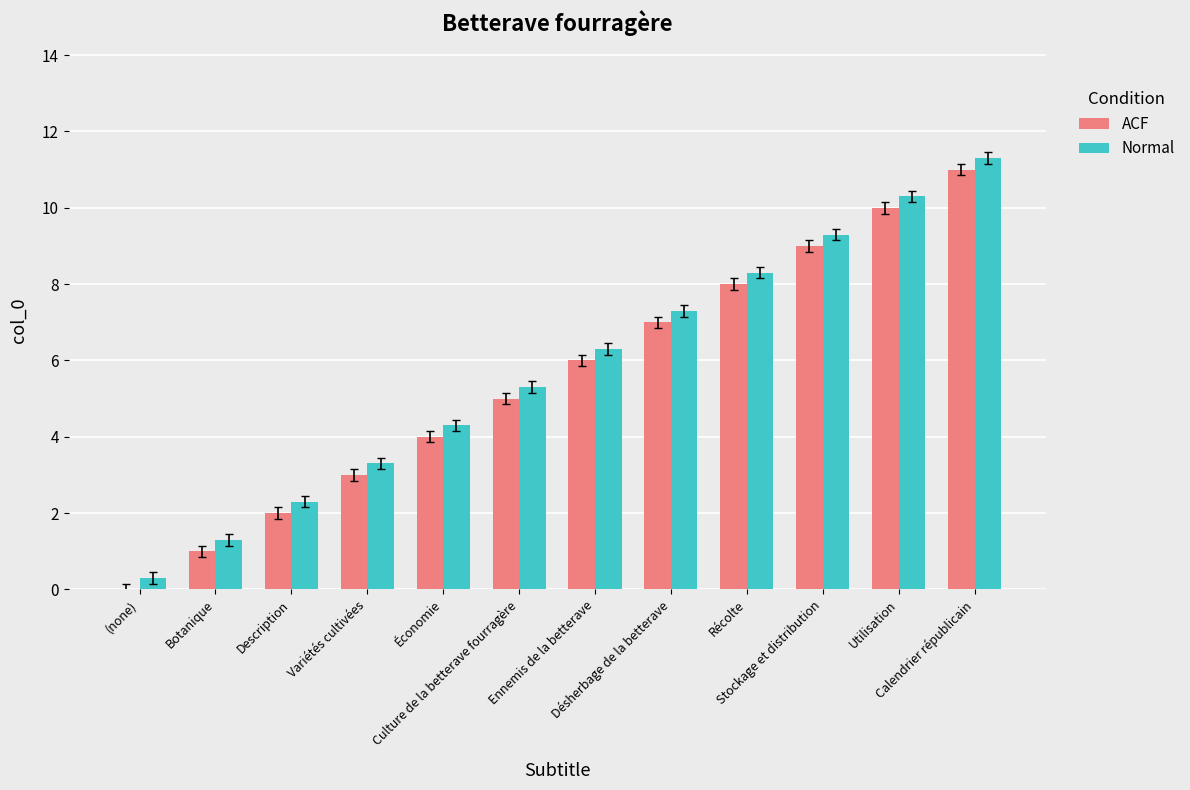

Where does the Normal series first go above 6?

Ennemis de la betterave